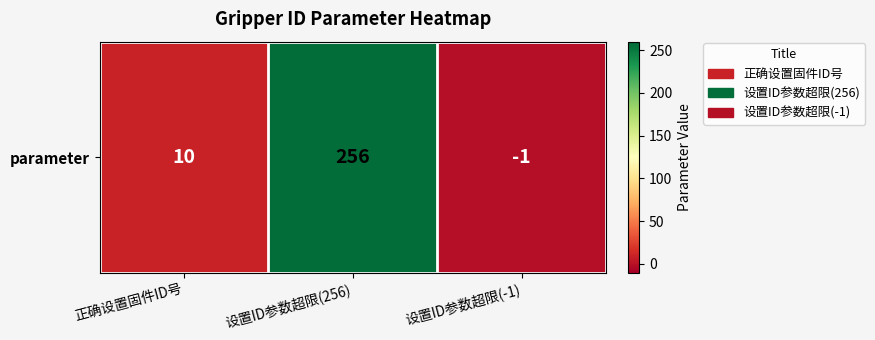

What is the change in value from 正确设置固件ID号 to 设置ID参数超限(-1)?

-11